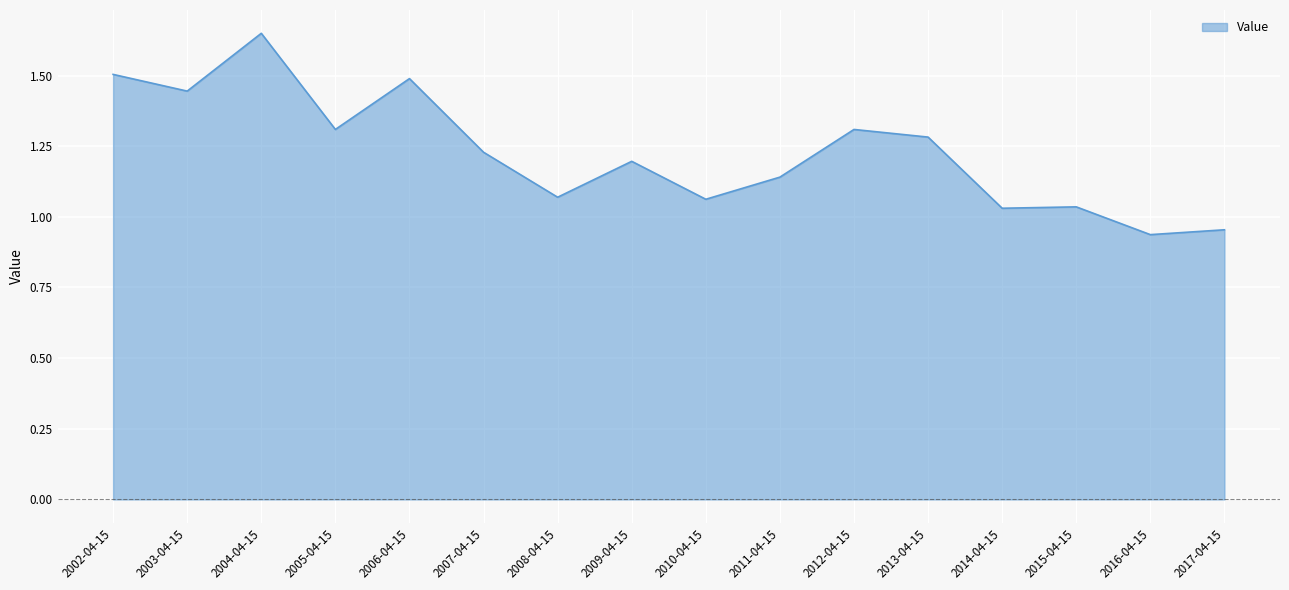

Where is the first local maximum?

2004-04-15